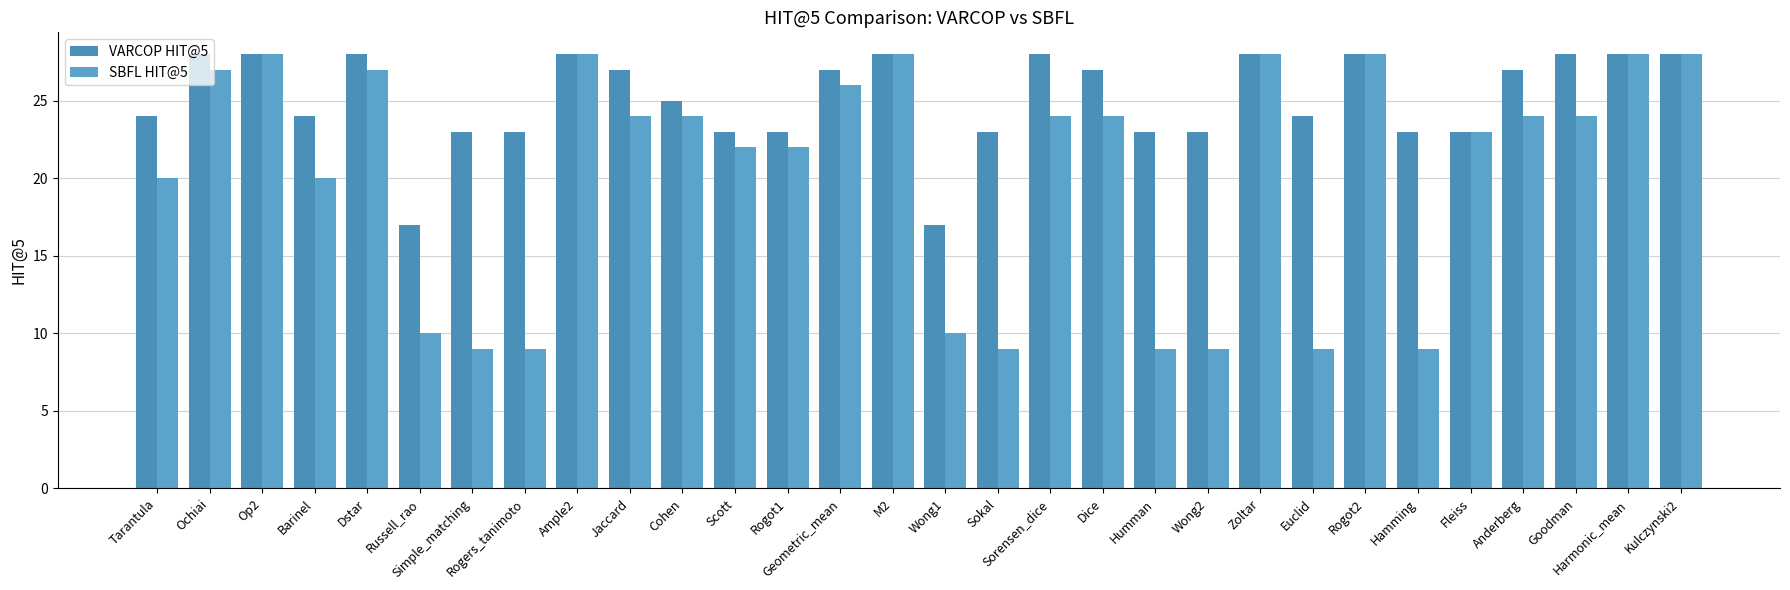

How many data points does each series have?

30